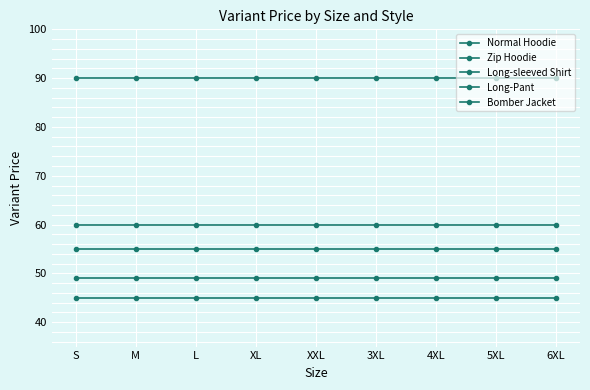

Rank the series at 5XL from lowest to highest value.

Long-sleeved Shirt, Long-Pant, Normal Hoodie, Zip Hoodie, Bomber Jacket